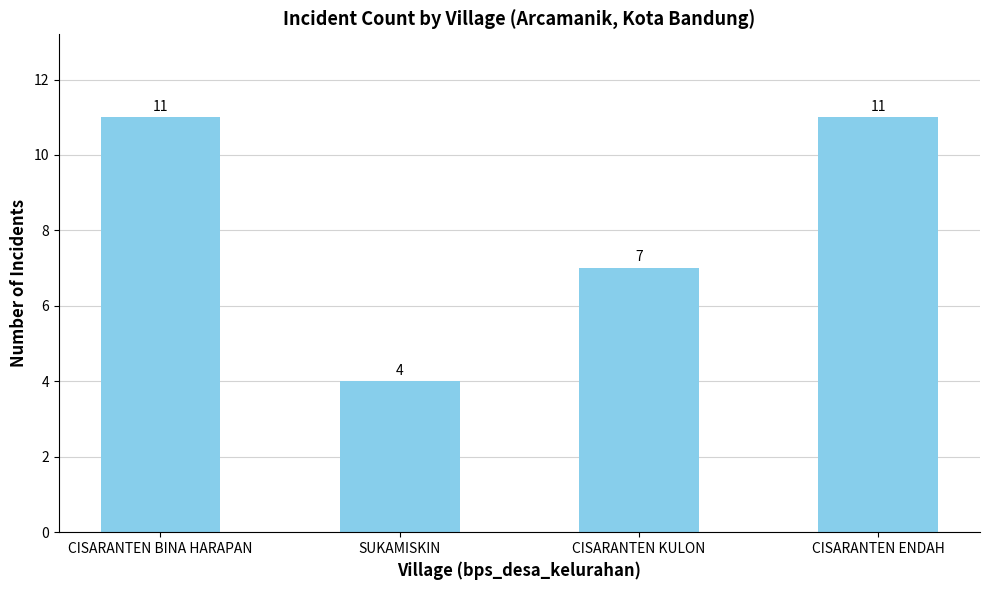

What is the average value?

8